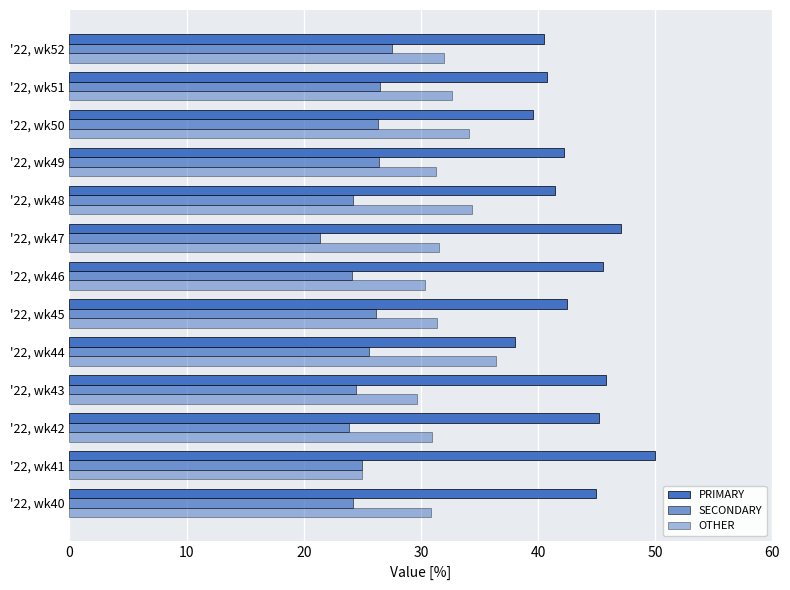

How many categories are shown in the chart?

13